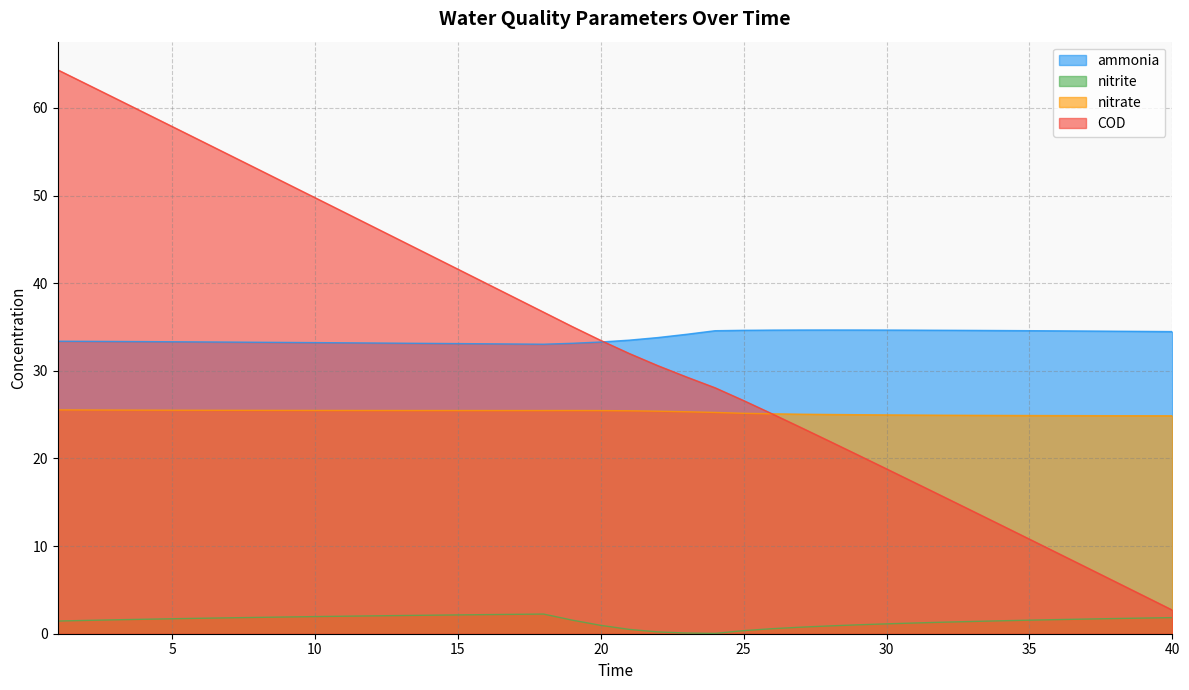

What is the difference between the maximum and minimum values in the nitrite series?

2.2